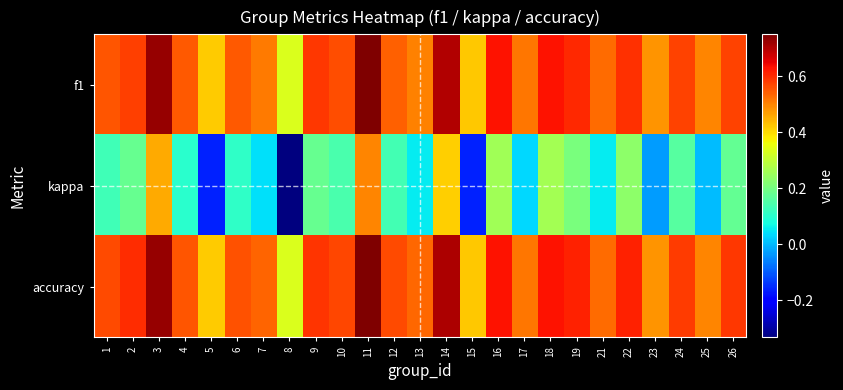

At 13, list the series in order from largest to smallest.

accuracy, f1, kappa